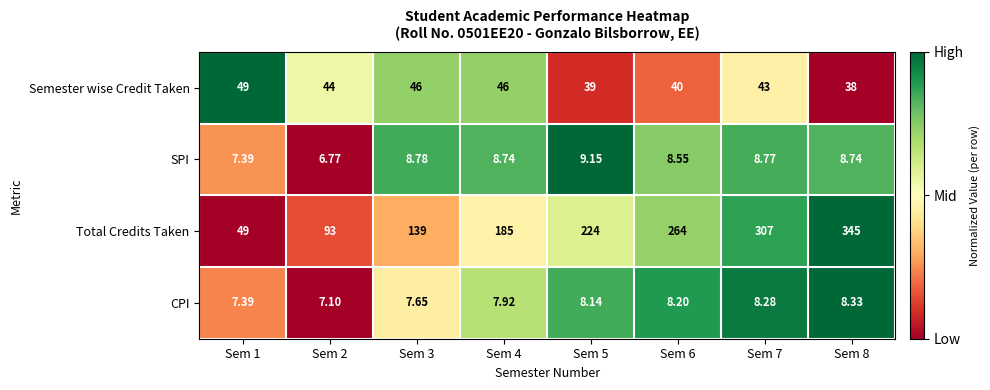

Between Sem 3 and Sem 5, which series saw the biggest shift?

Total Credits Taken